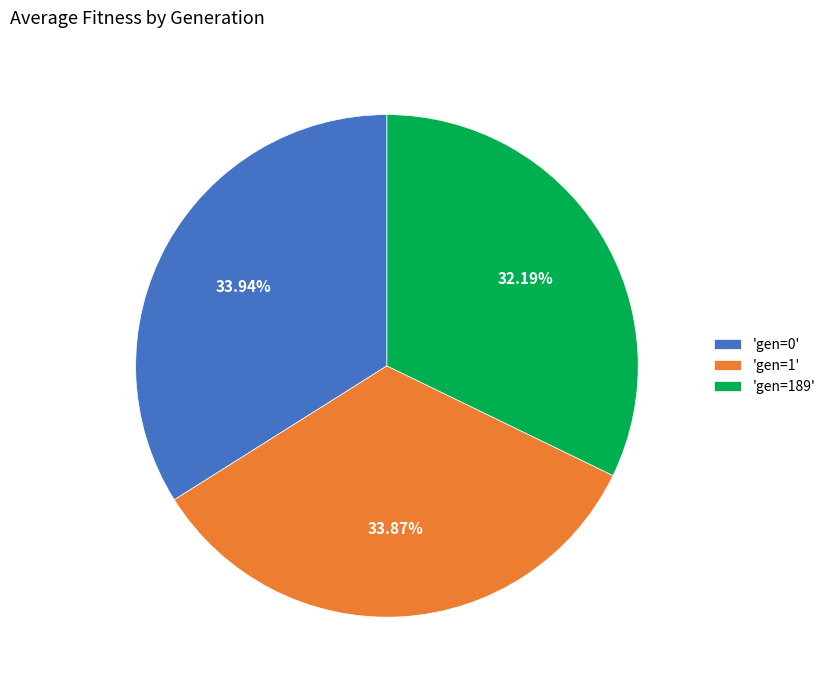

Approximately how many times larger is the value at 'gen=0' compared to 'gen=1'?

1.0